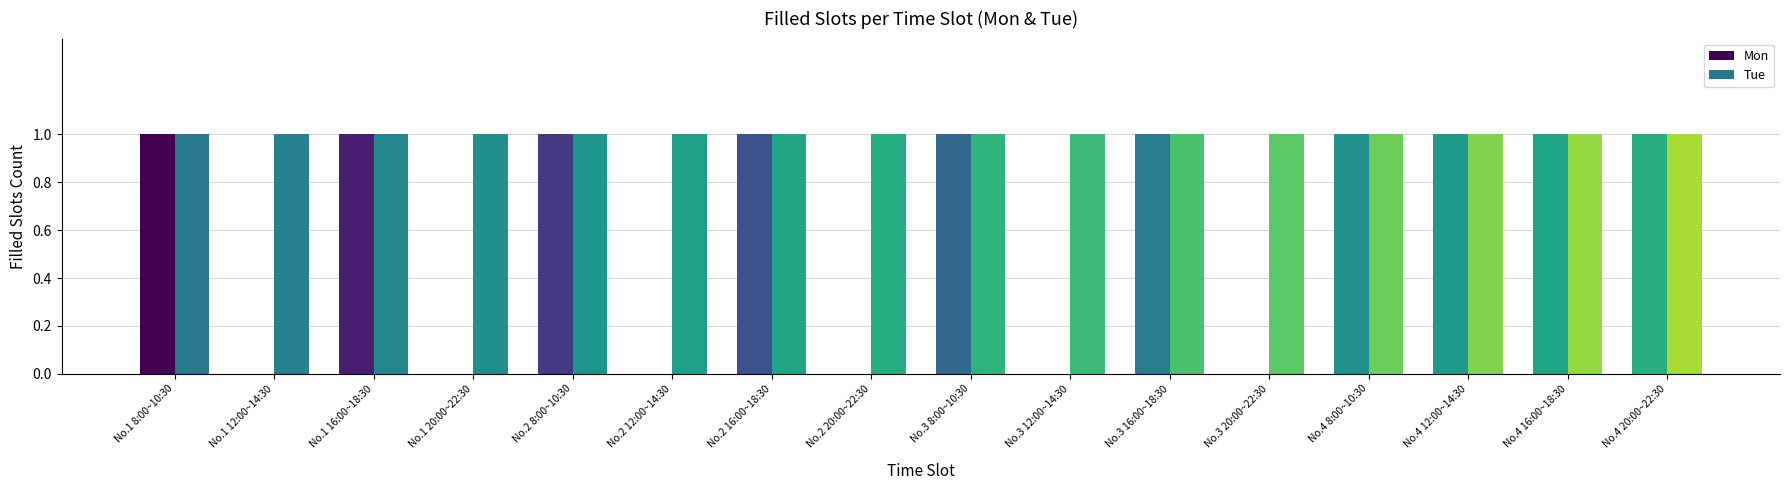

Is the value of Mon at No.2 12:00~14:30 greater than the value of Tue at No.4 16:00~18:30?

No